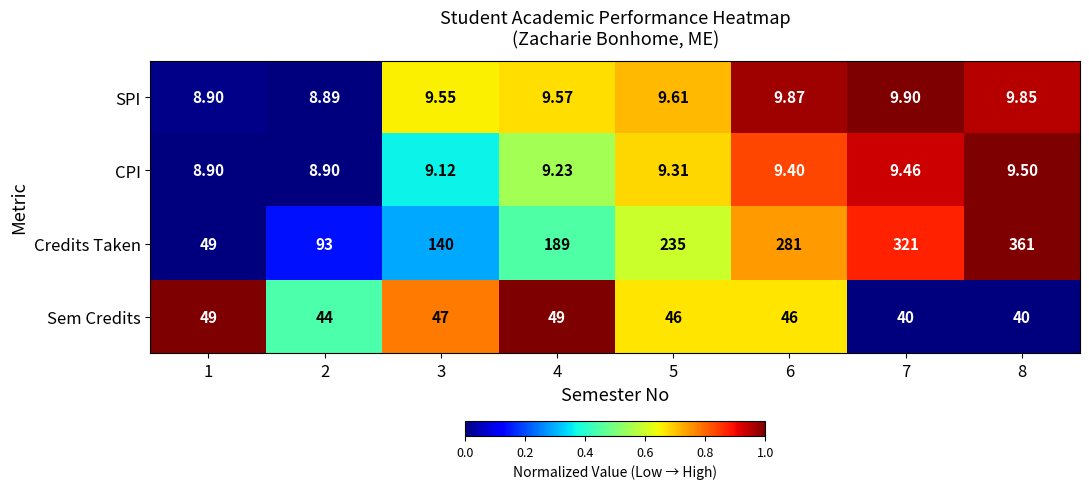

Which series has the largest range (max minus min)?

Credits Taken